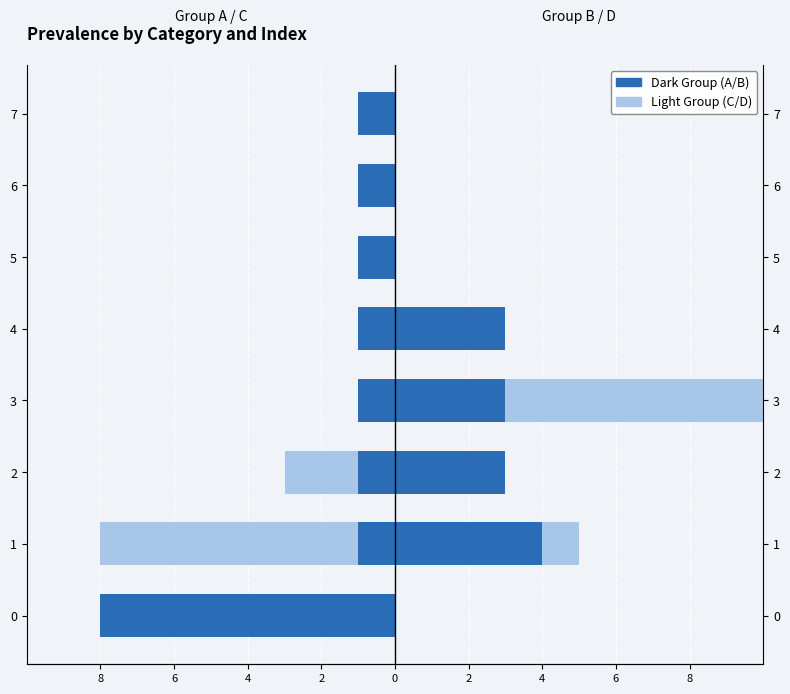

The value of Group B at 0 is 1. True or false?

False